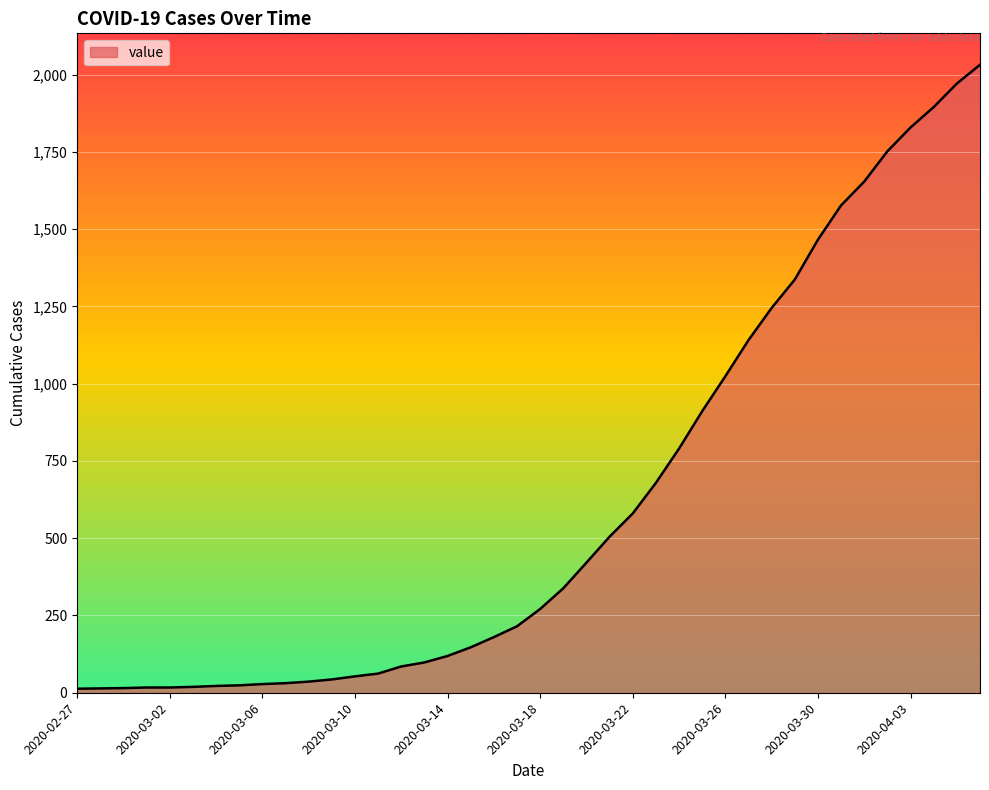

What is the greatest value displayed?

2032